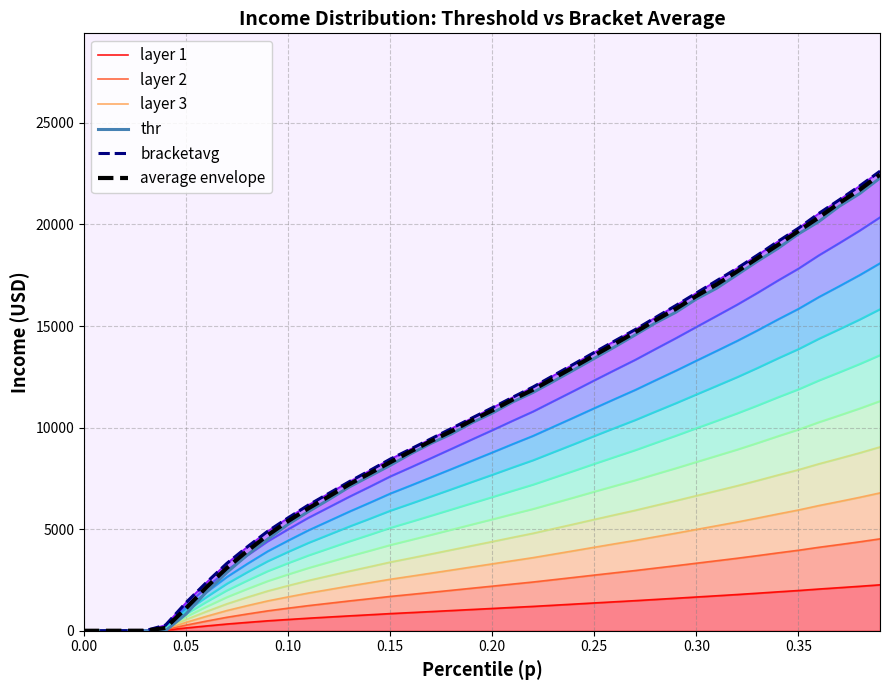

Is it true that layer 1 equals 447.9 at 23?

False